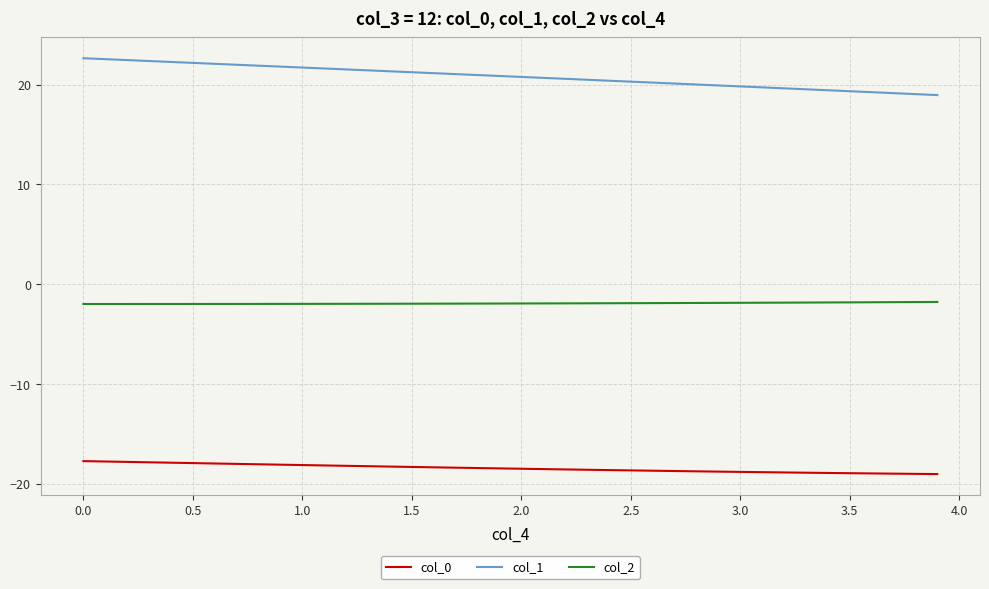

Which series has the widest spread of values?

col_1